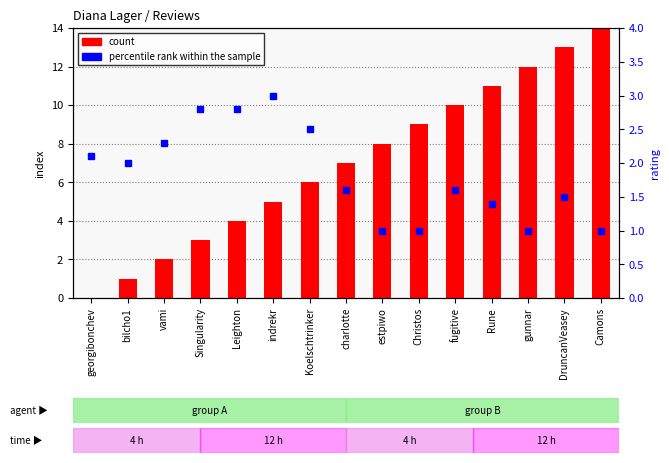

Reading left to right, list all the values displayed in this chart.

count: georgibonchev=0.0	bilcho1=1.0	vami=2.0	Singularity=3.0	Leighton=4.0	indrekr=5.0	Koelschtrinker=6.0	charlotte=7.0	estpiwo=8.0	Christos=9.0	fugitive=10.0	Rune=11.0	gunnar=12.0	DruncanVeasey=13.0	Camons=14.0
percentile rank within the sample: georgibonchev=2.1	bilcho1=2.0	vami=2.3	Singularity=2.8	Leighton=2.8	indrekr=3.0	Koelschtrinker=2.5	charlotte=1.6	estpiwo=1.0	Christos=1.0	fugitive=1.6	Rune=1.4	gunnar=1.0	DruncanVeasey=1.5	Camons=1.0